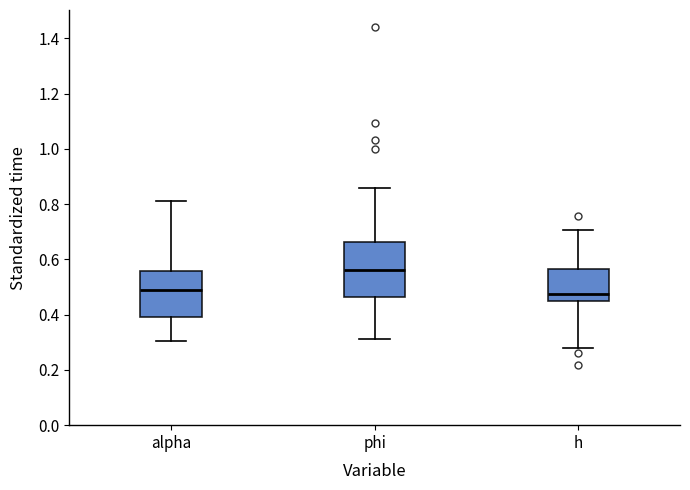

Reading left to right, transcribe this box plot: for each box, give where its median line is, the range the box spans, and where its two whiskers end, as read against the y-axis. The values are not printed on the chart, so give them approximately, as read against the axis.

alpha: median 0.48, box 0.40 to 0.56, whiskers 0.30 to 0.80
phi: median 0.56, box 0.46 to 0.66, whiskers 0.32 to 0.86
h: median 0.48, box 0.44 to 0.56, whiskers 0.28 to 0.70